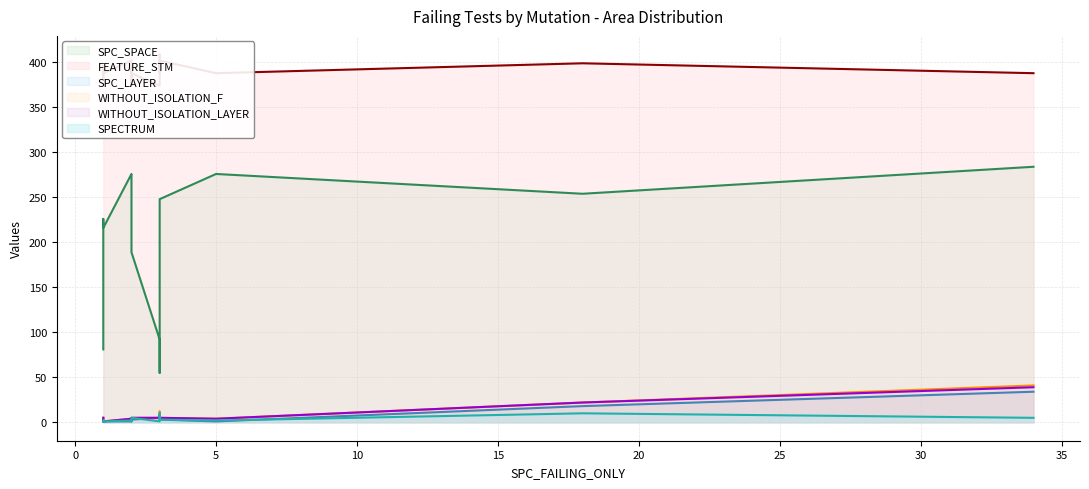

What is the difference between the highest and lowest values at 25?

391